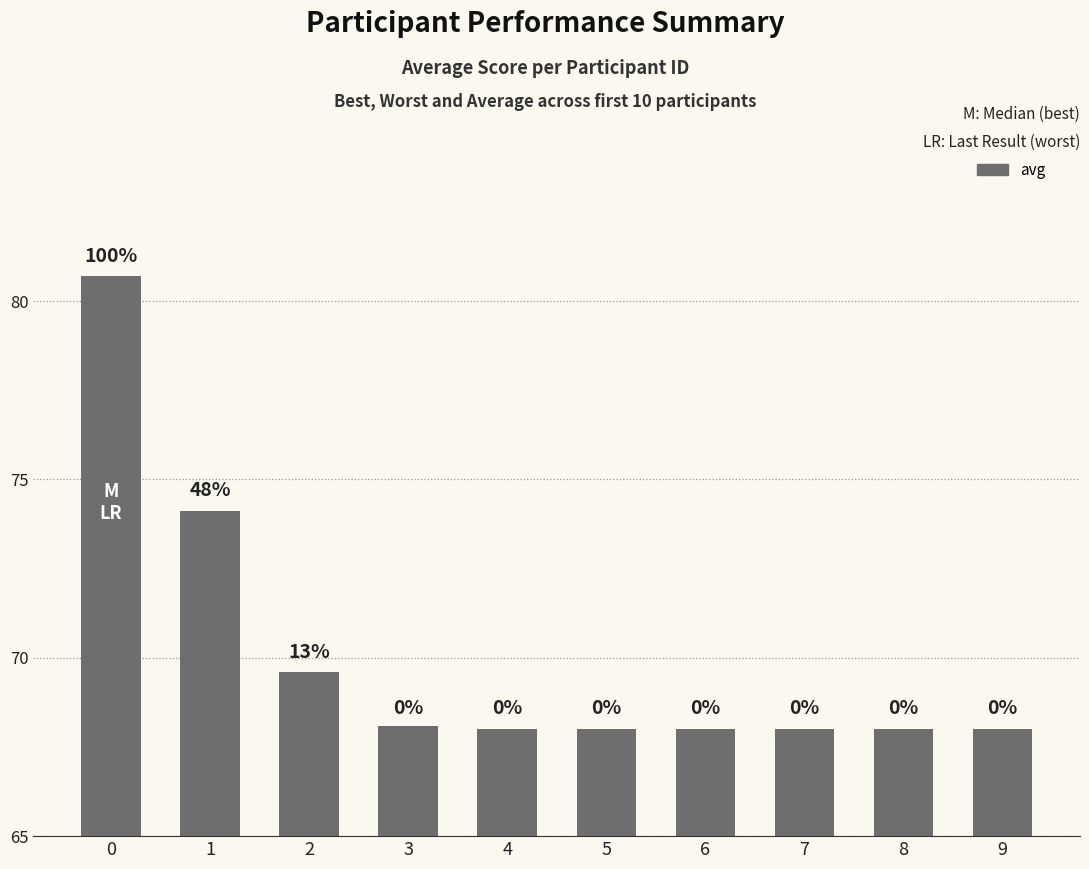

How many bars are there in total?

10